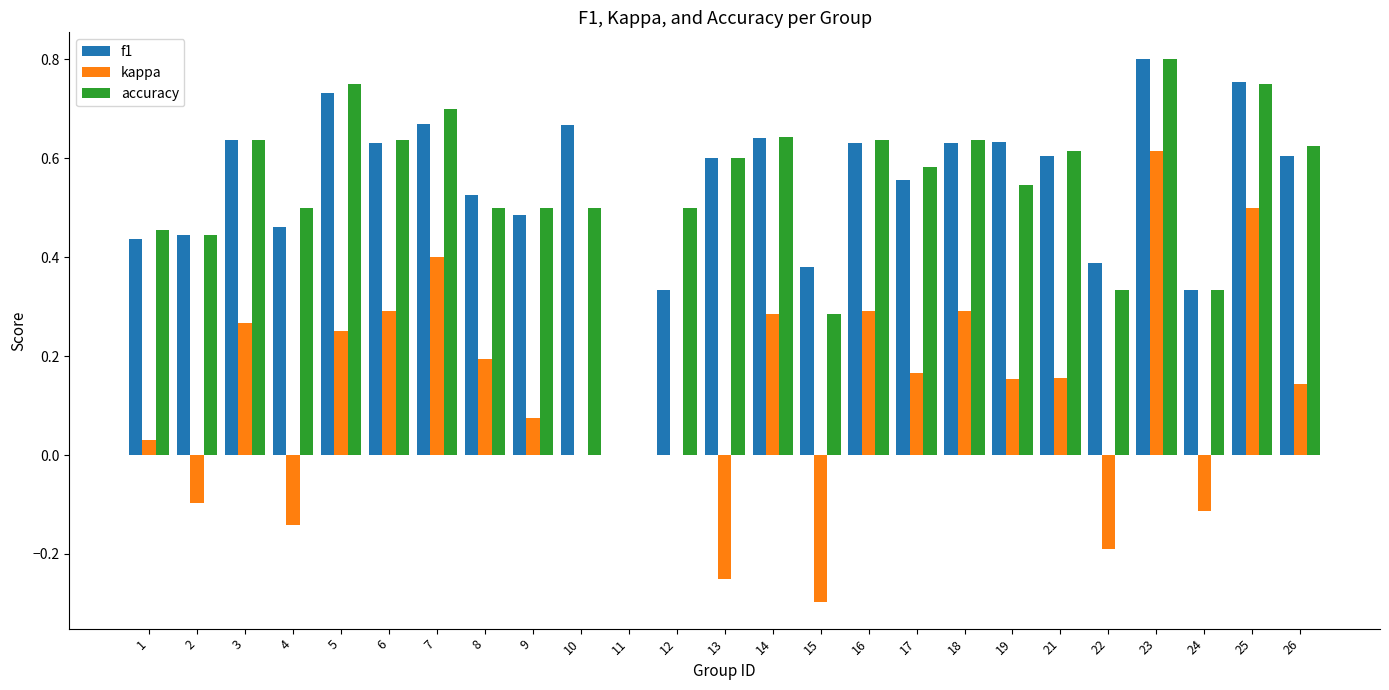

What is the sum of the f1 values at 26 and 25?

1.4